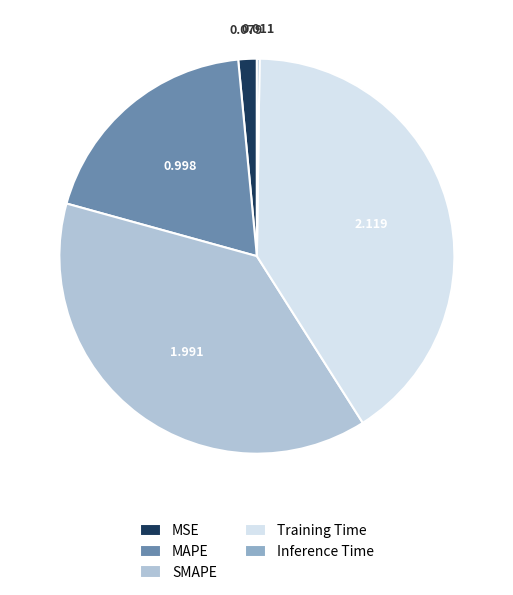

Which slice is the largest?

Training Time